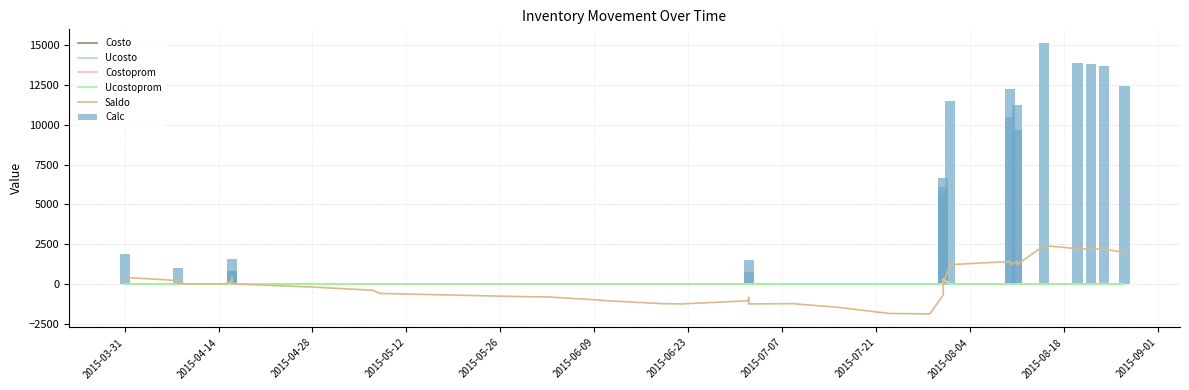

The Costo series shows 2.6 at 22. True or false?

False